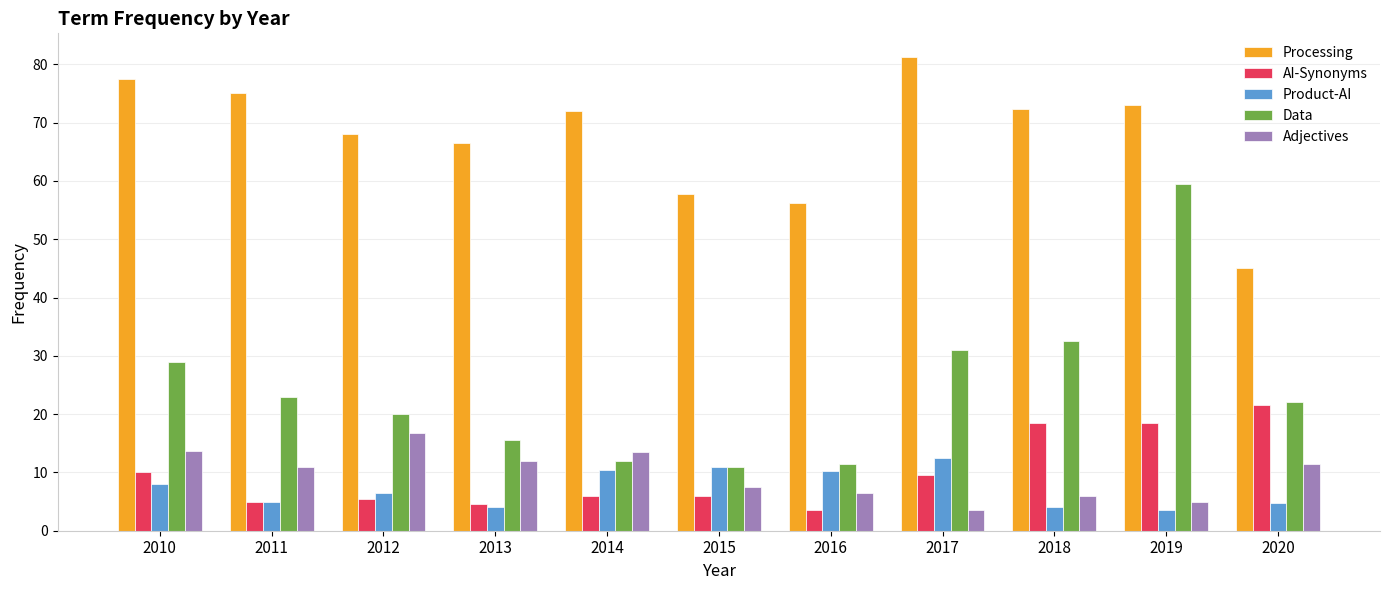

What is the average value of the Adjectives series?

9.7